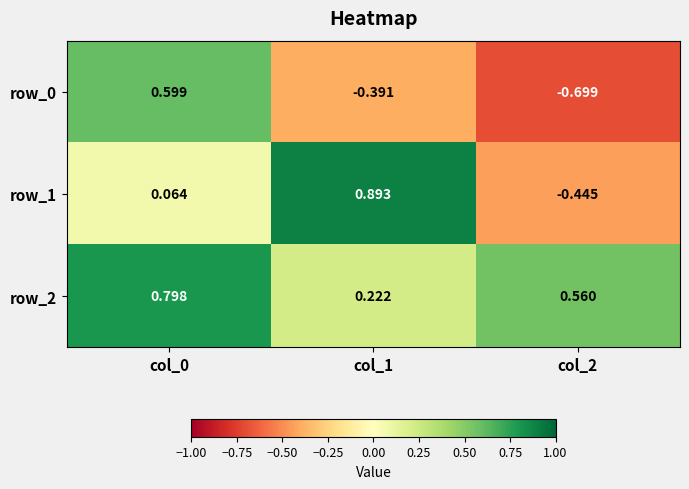

Between col_0 and col_1, which series saw the biggest shift?

row_0